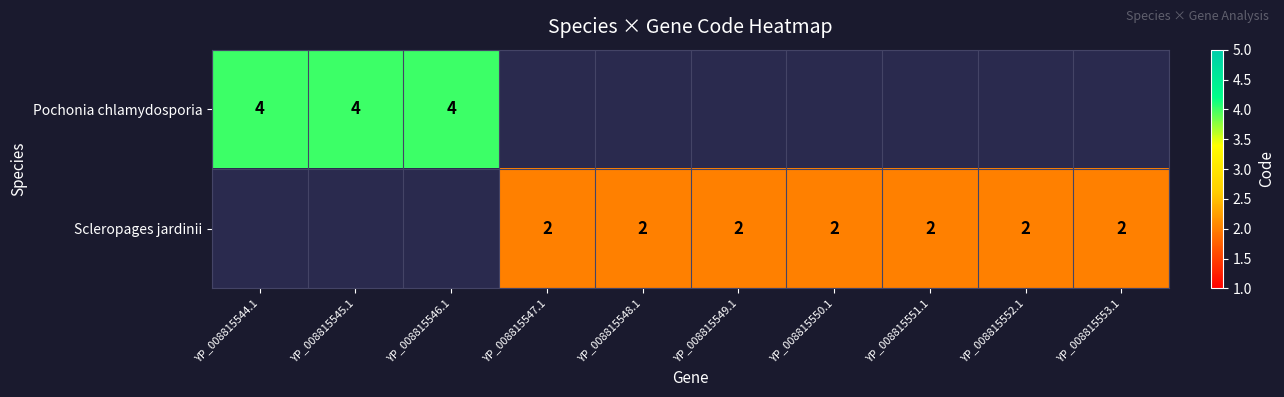

What is the sum of the Scleropages jardinii values at YP_008815550.1 and YP_008815548.1?

4